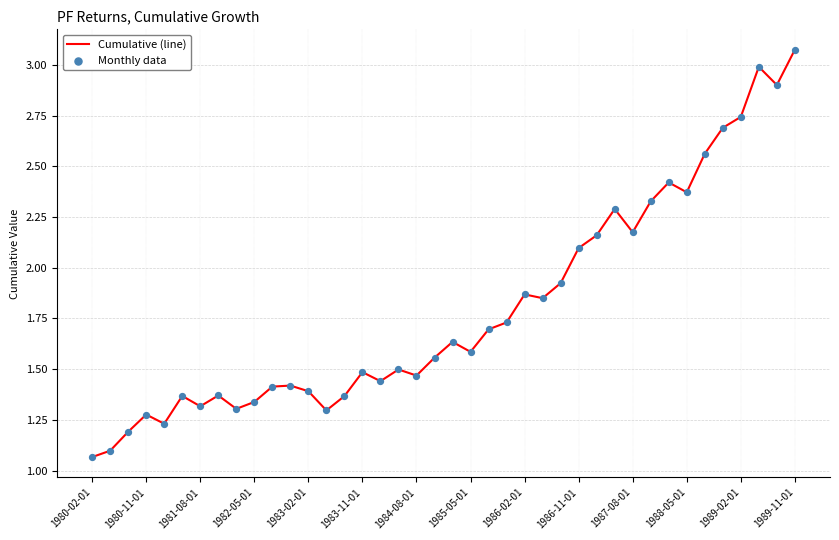

What is the difference between the maximum and minimum values?

2.0